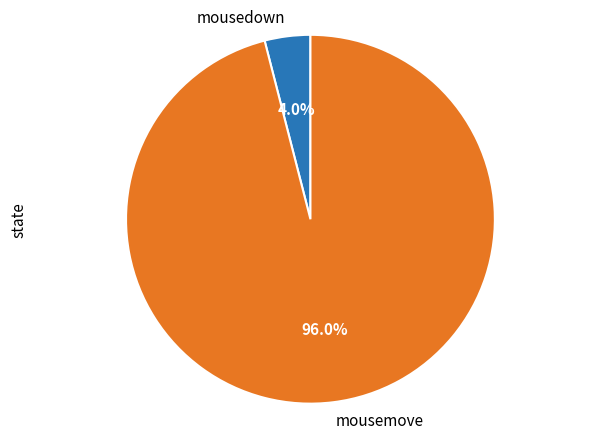

Is there a majority slice in this chart?

Yes